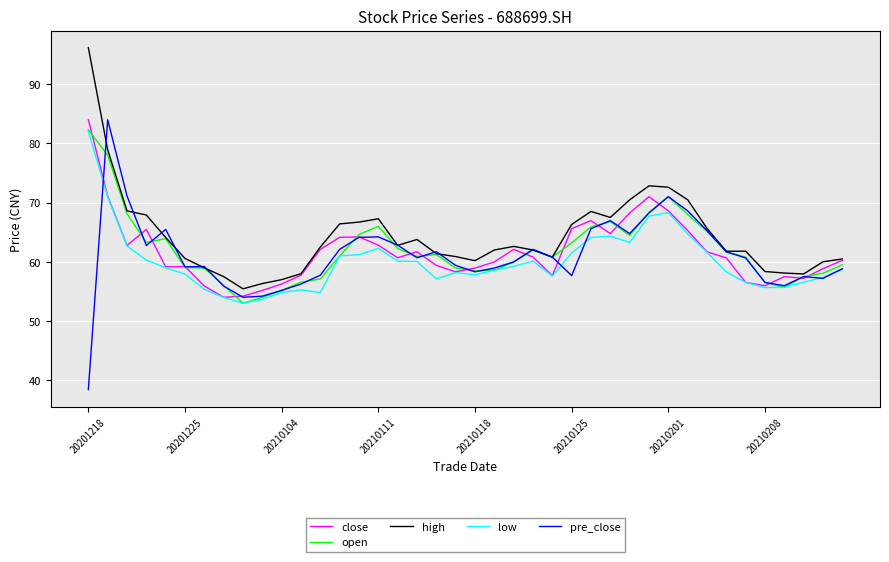

Which series has the widest spread of values?

pre_close